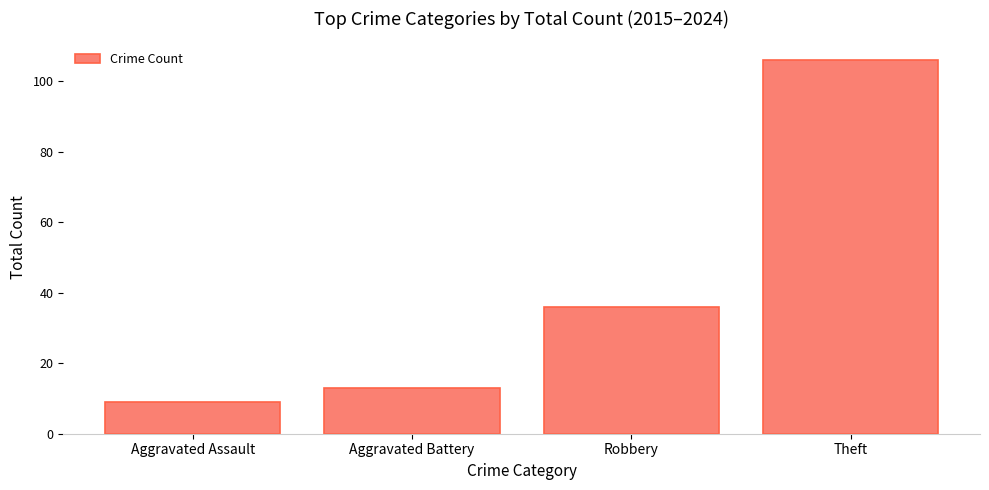

The value at Robbery is 24. True or false?

False